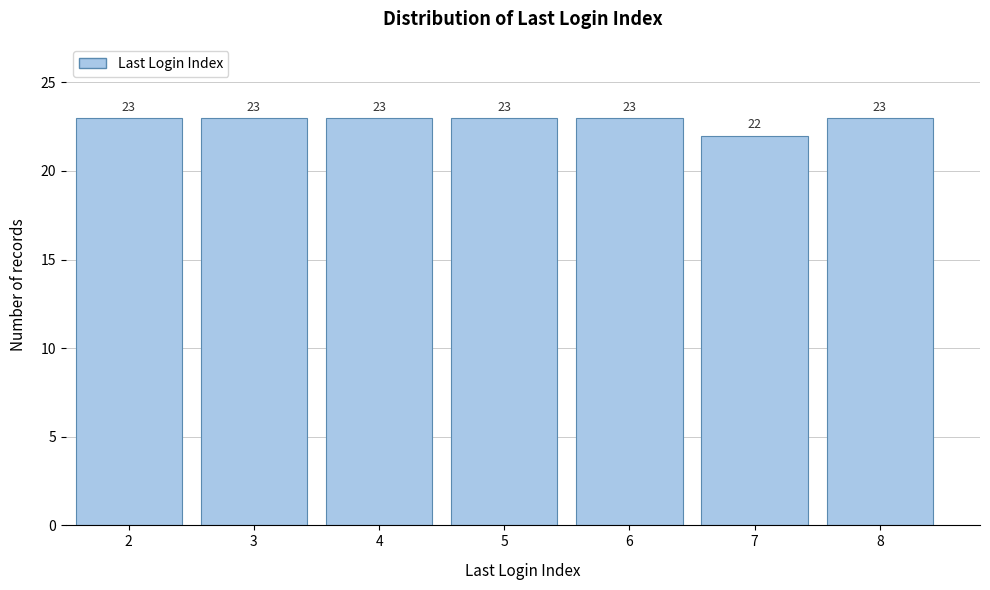

How tall is the bar that spans 6.5 to 7.5 on the x-axis?

22